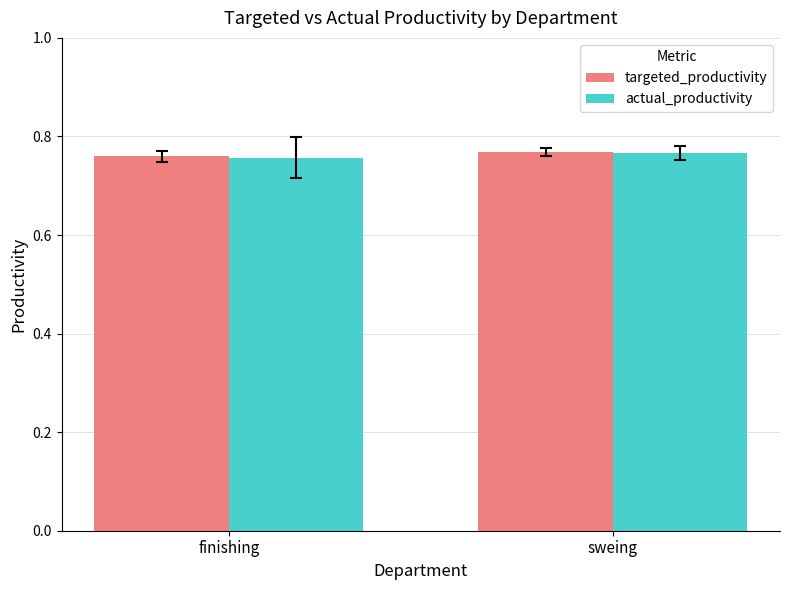

How many data points does each series have?

2